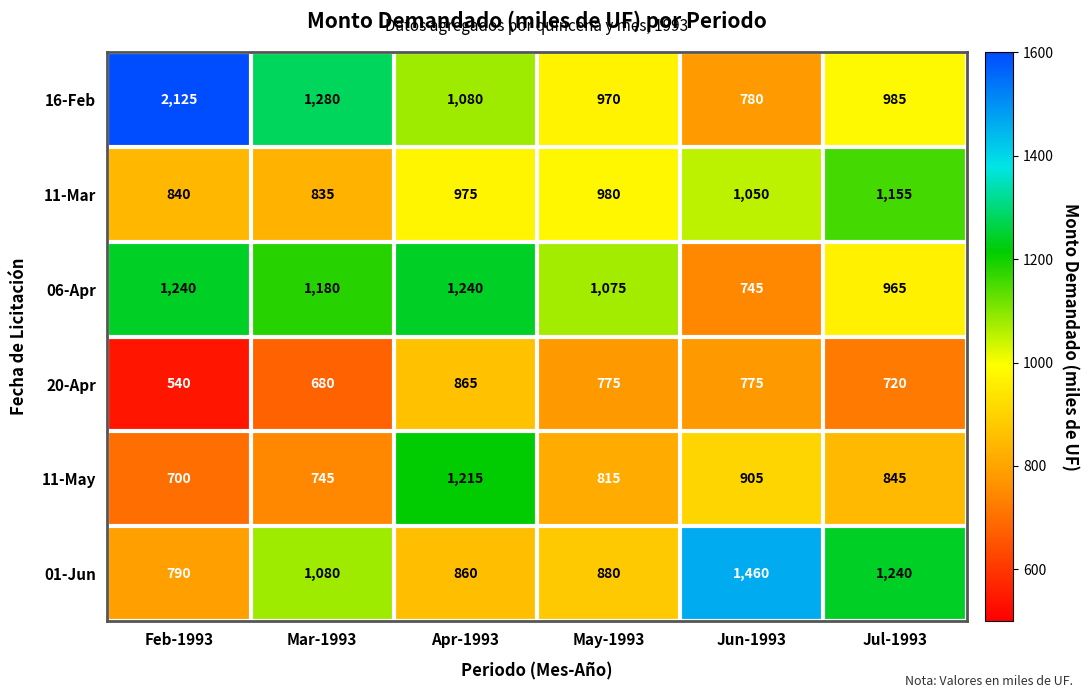

Is the value of 16-Feb at May-1993 greater than the value of 20-Apr at Jul-1993?

Yes